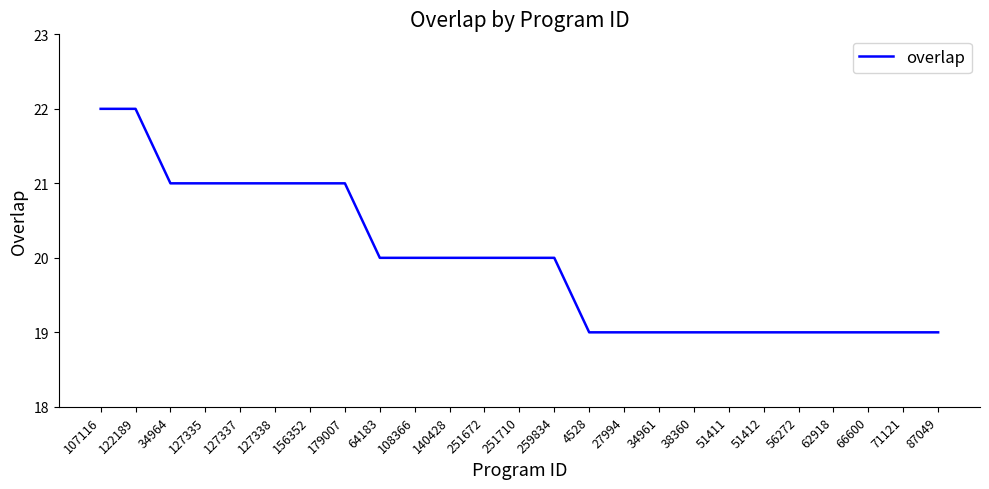

True or false: the data shows 19 at 51411.

True